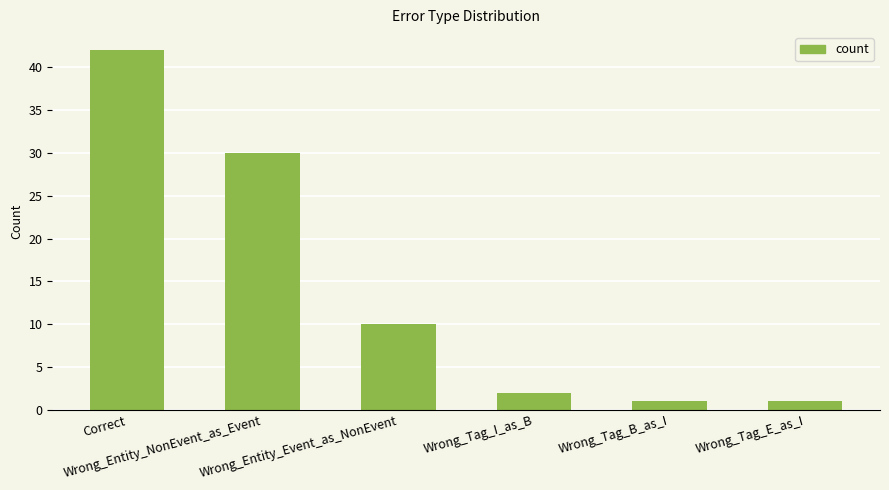

What is the minimum value shown in the chart?

1